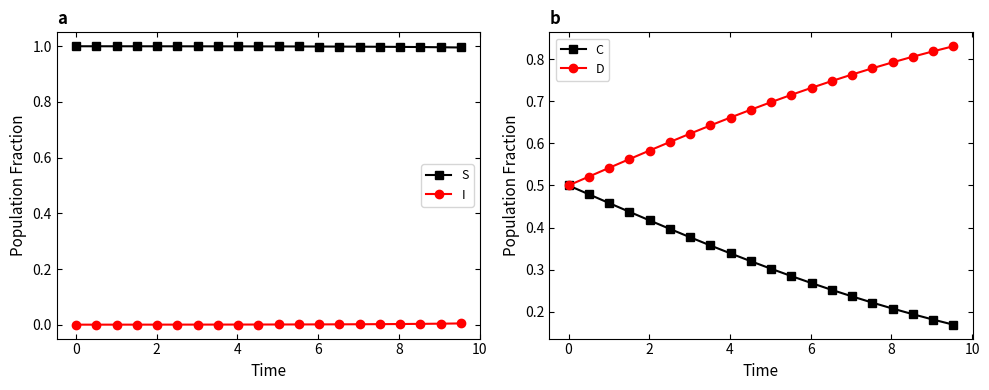

True or false: S and I cross at least once.

False